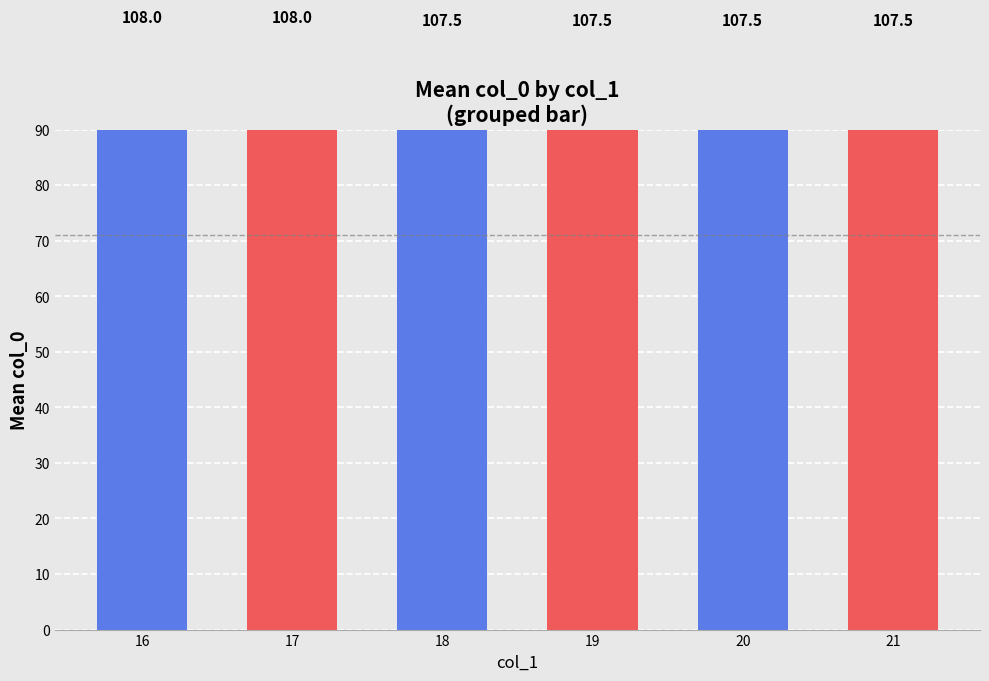

Does the chart contain any negative values?

No